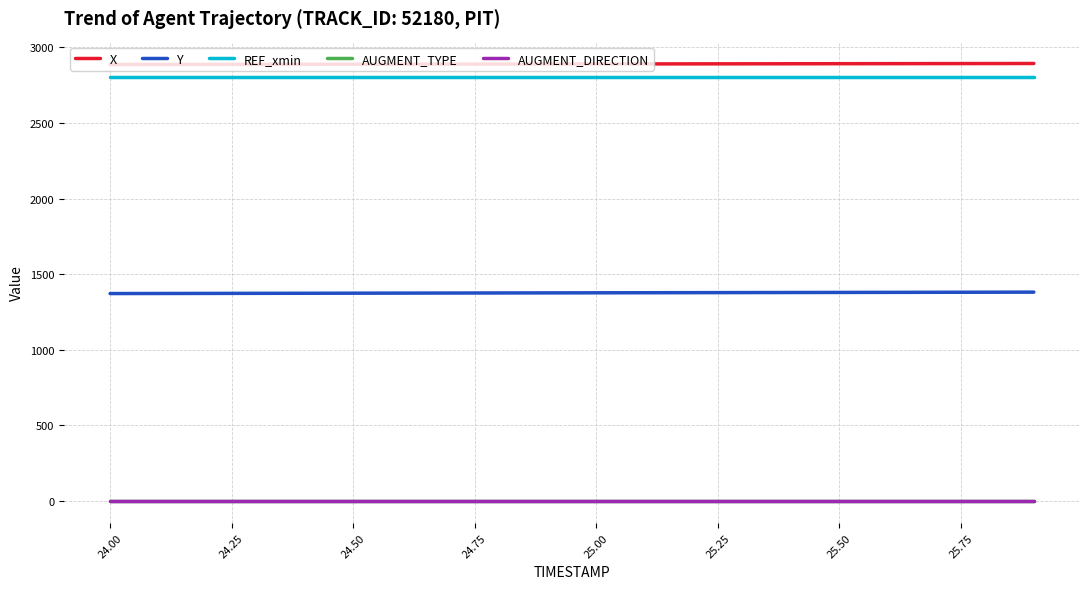

True or false: AUGMENT_DIRECTION and AUGMENT_TYPE cross at least once.

False